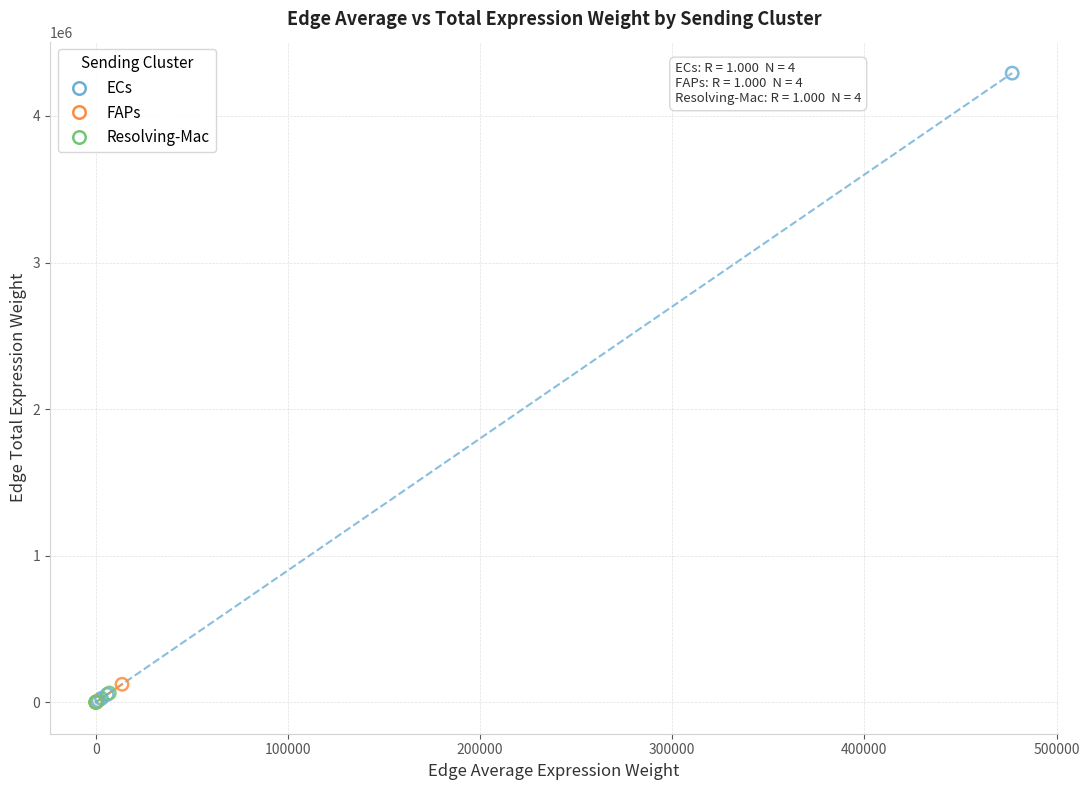

Which series has the largest Y range (max minus min)?

ECs